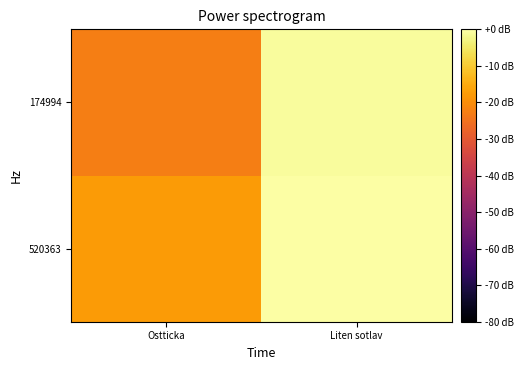

What is the minimum value shown in the chart?

-22.6